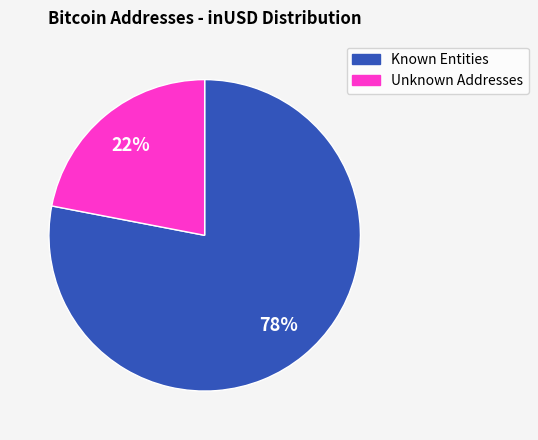

To the nearest percent, what is the average slice percentage?

50%